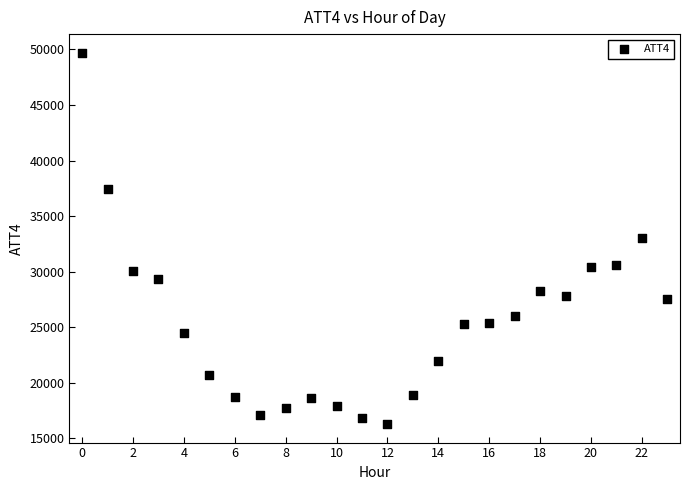

What is the range of Y values (max minus min)?

33400